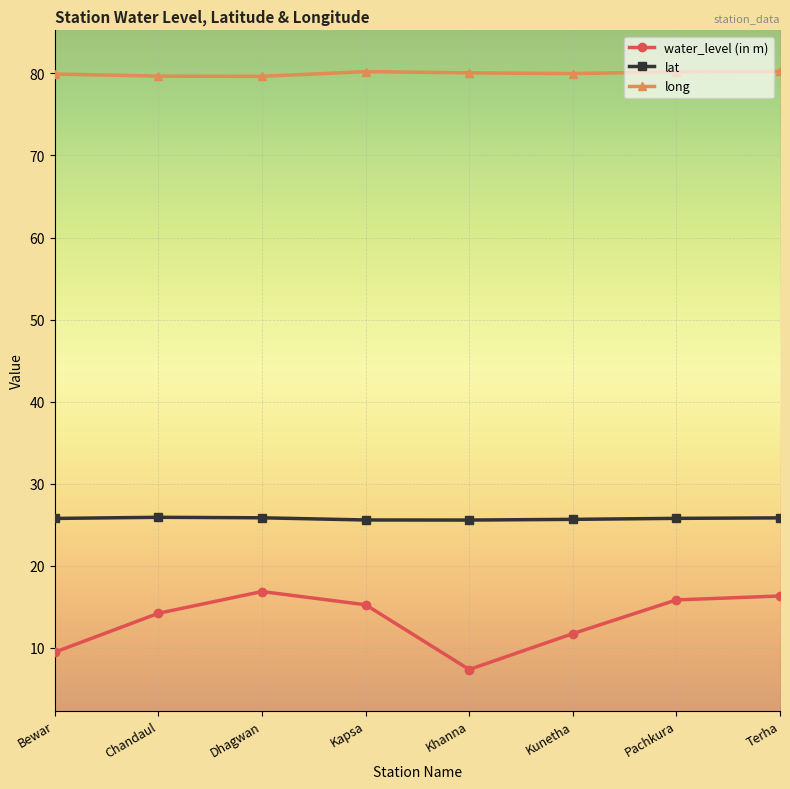

What are all the series names shown in the legend?

water_level (in m), lat, long